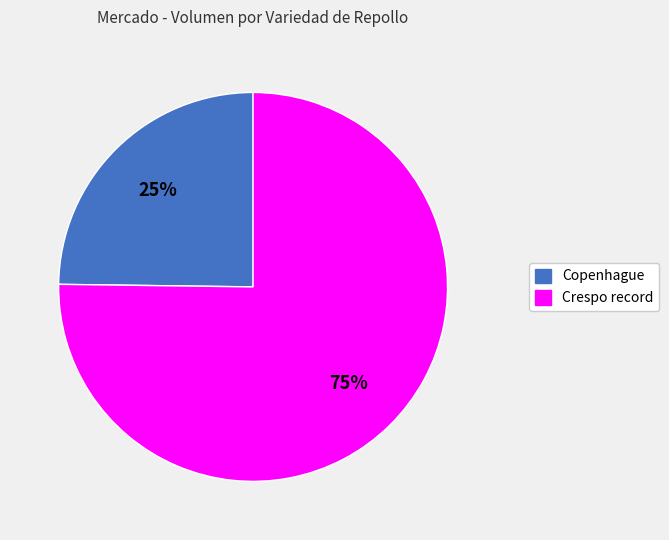

To the nearest percent, what is the combined percentage of Crespo record and Copenhague?

100%